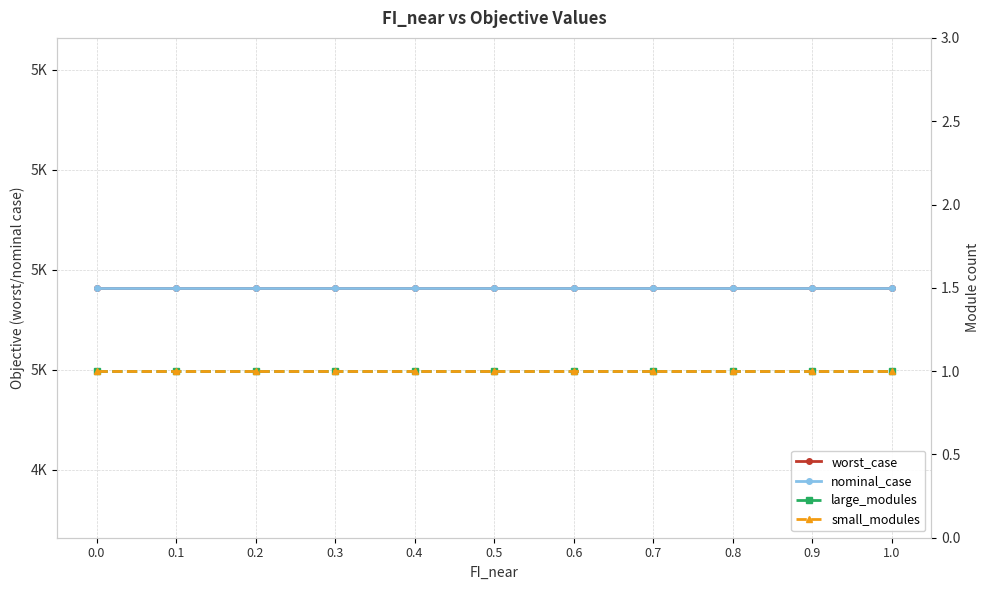

Is this an area chart (filled region under the line)?

No